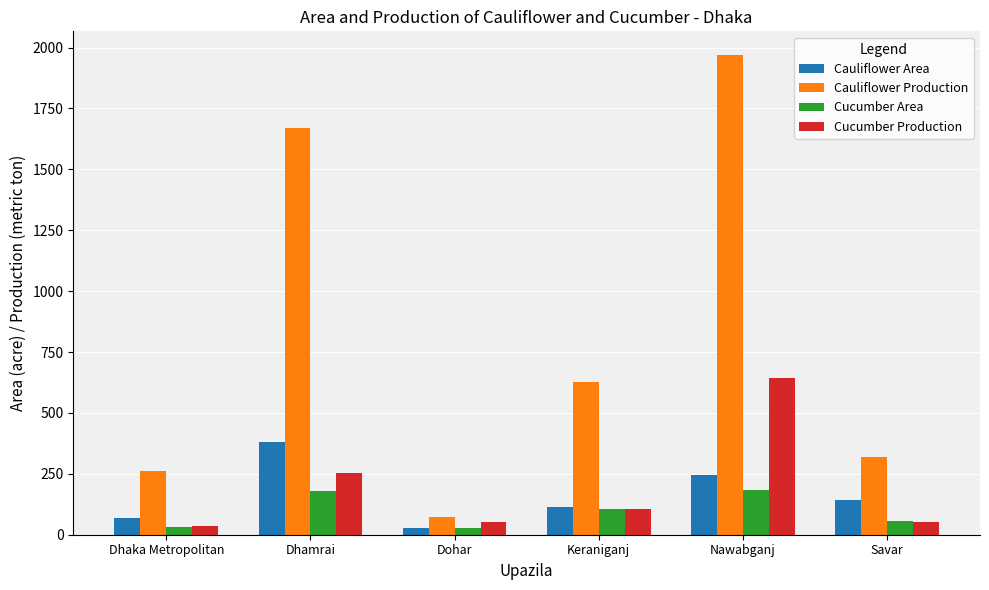

What is the difference between the maximum and minimum values in the Cauliflower Production series?

1895